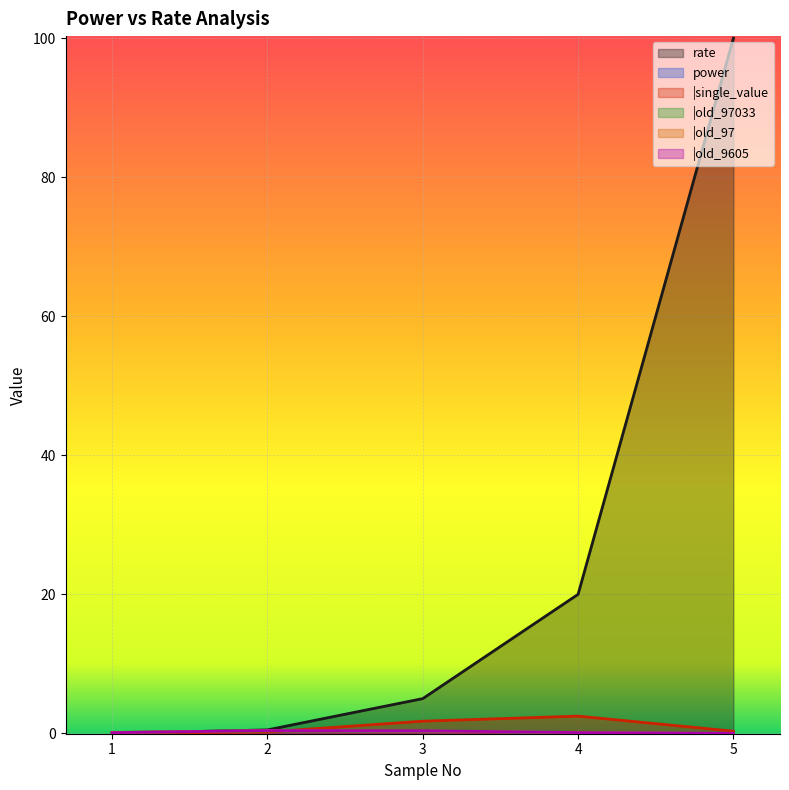

Rank the series at 5 from highest to lowest value.

rate, |single_value, |old_97033, |old_97, |old_9605, power